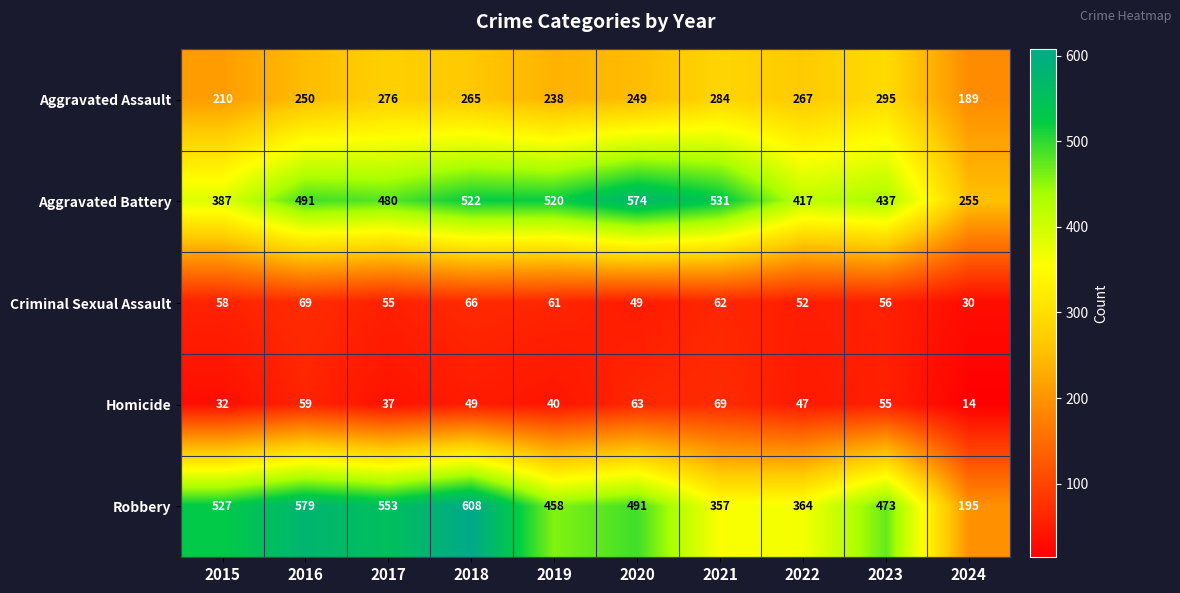

At which category is the sum across all series the highest?

2018